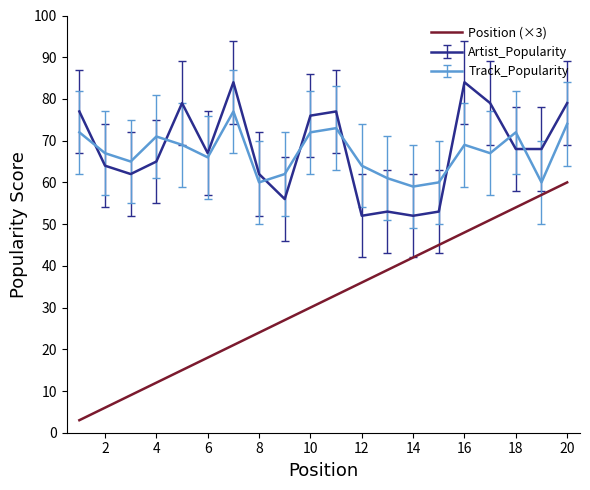

List the series in order of their peak value, highest first.

Artist_Popularity, Track_Popularity, Position (×3)